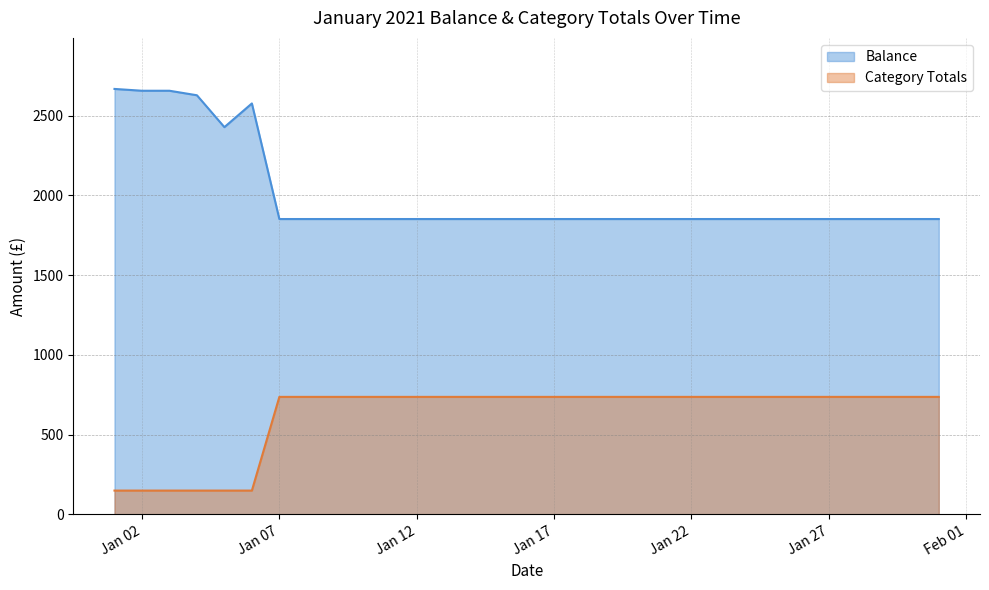

At which category does the chart reach its minimum across all series?

2021-01-01